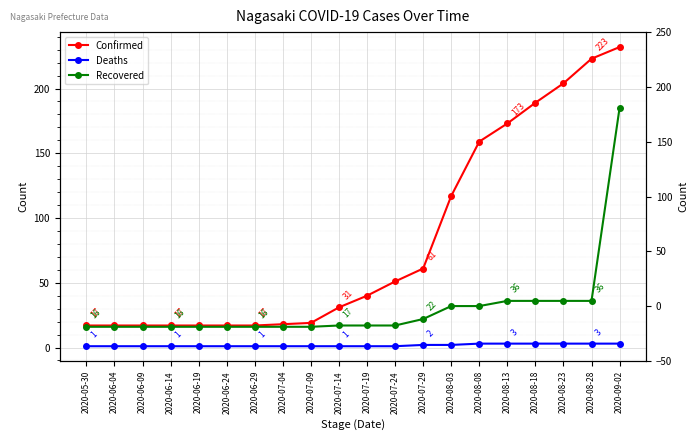

What is the maximum value for Recovered?

185